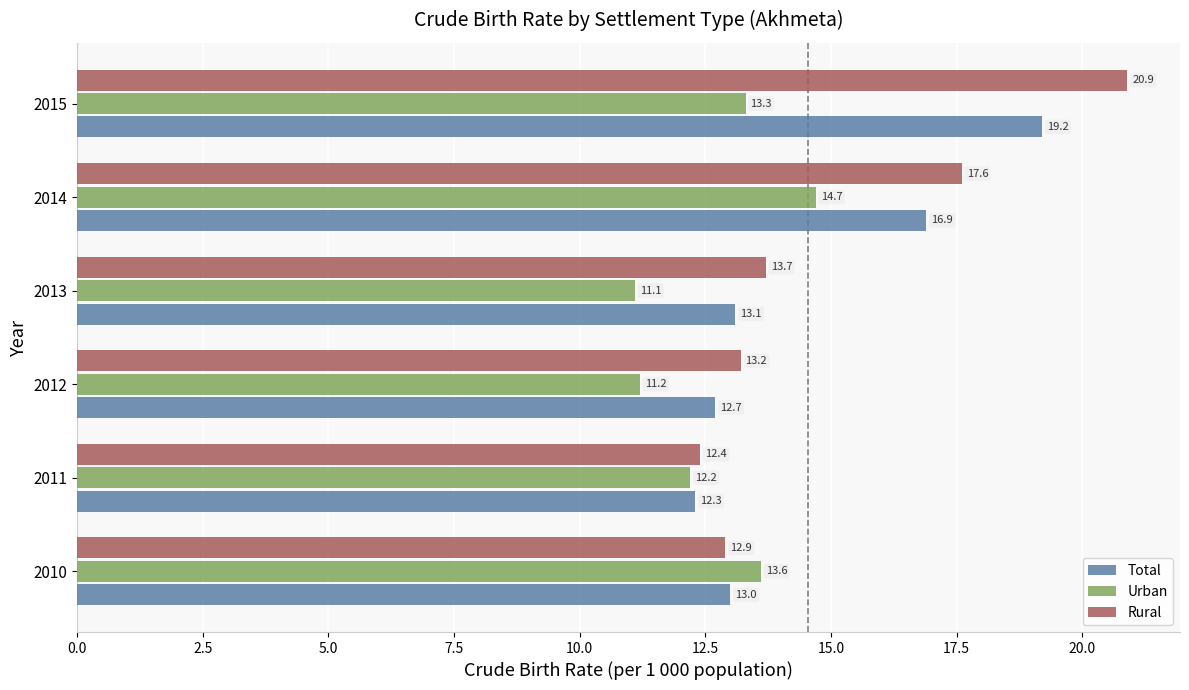

Which category has the highest value in the Rural series?

2015